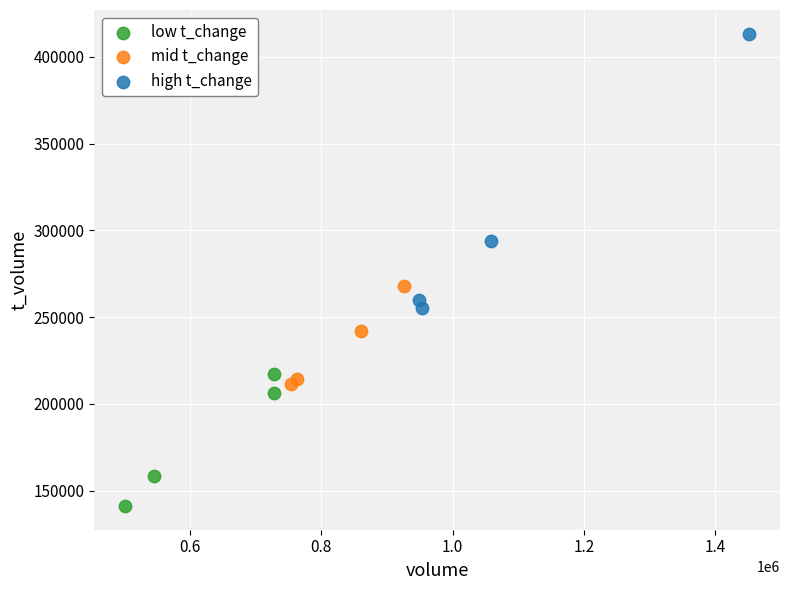

What are all the series names shown in the legend?

low t_change, mid t_change, high t_change